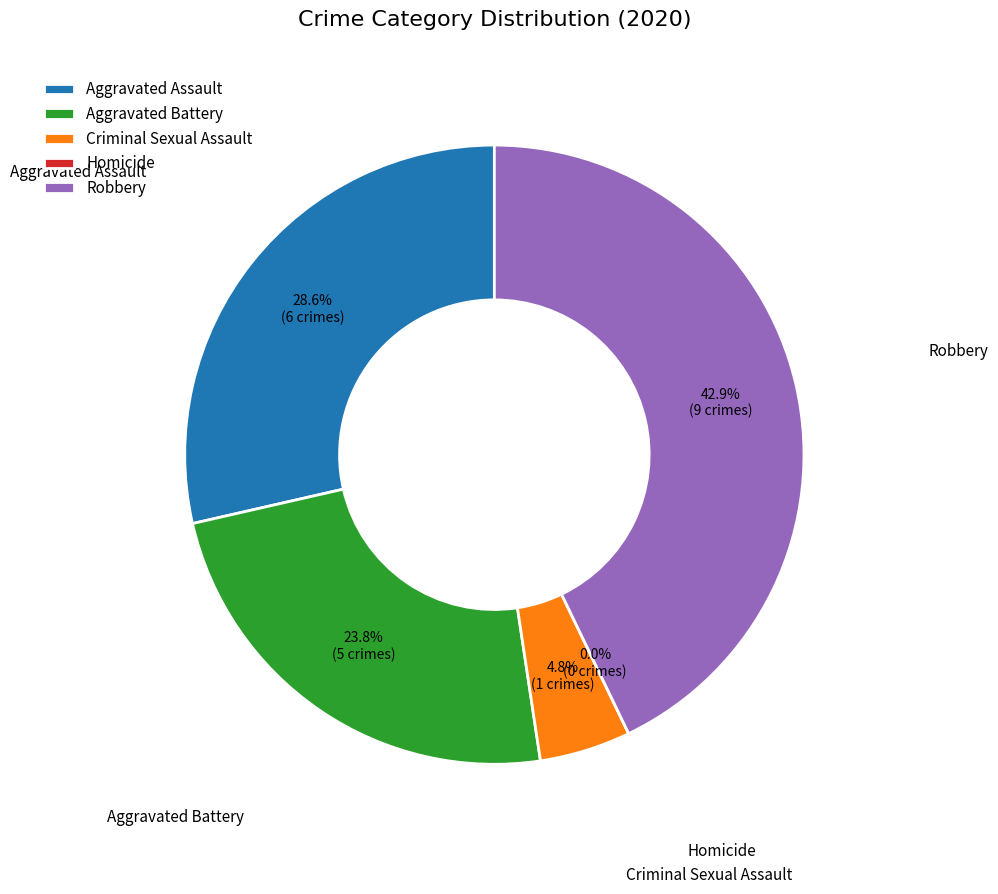

What is the change in value from Aggravated Battery to Homicide?

-5